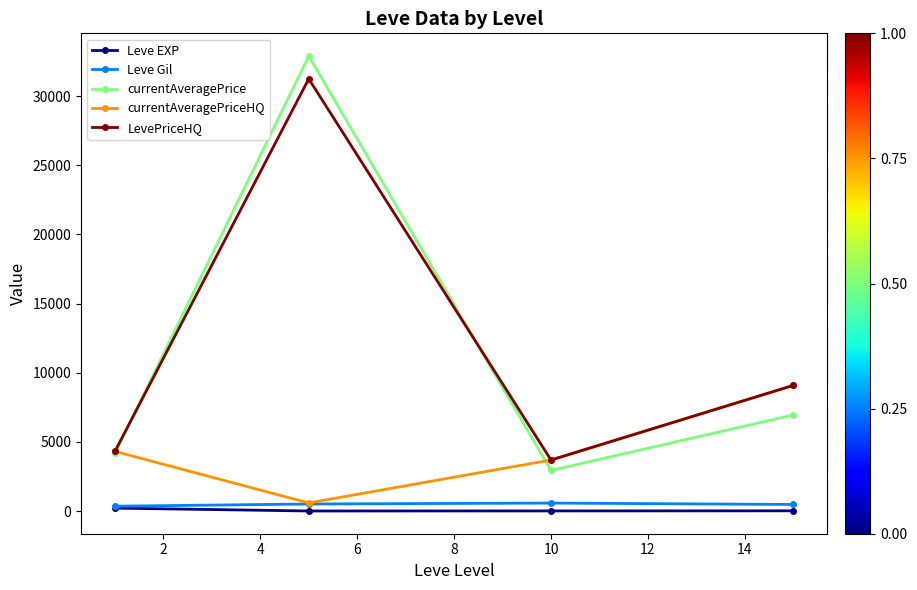

How many categories are shown in the chart?

4